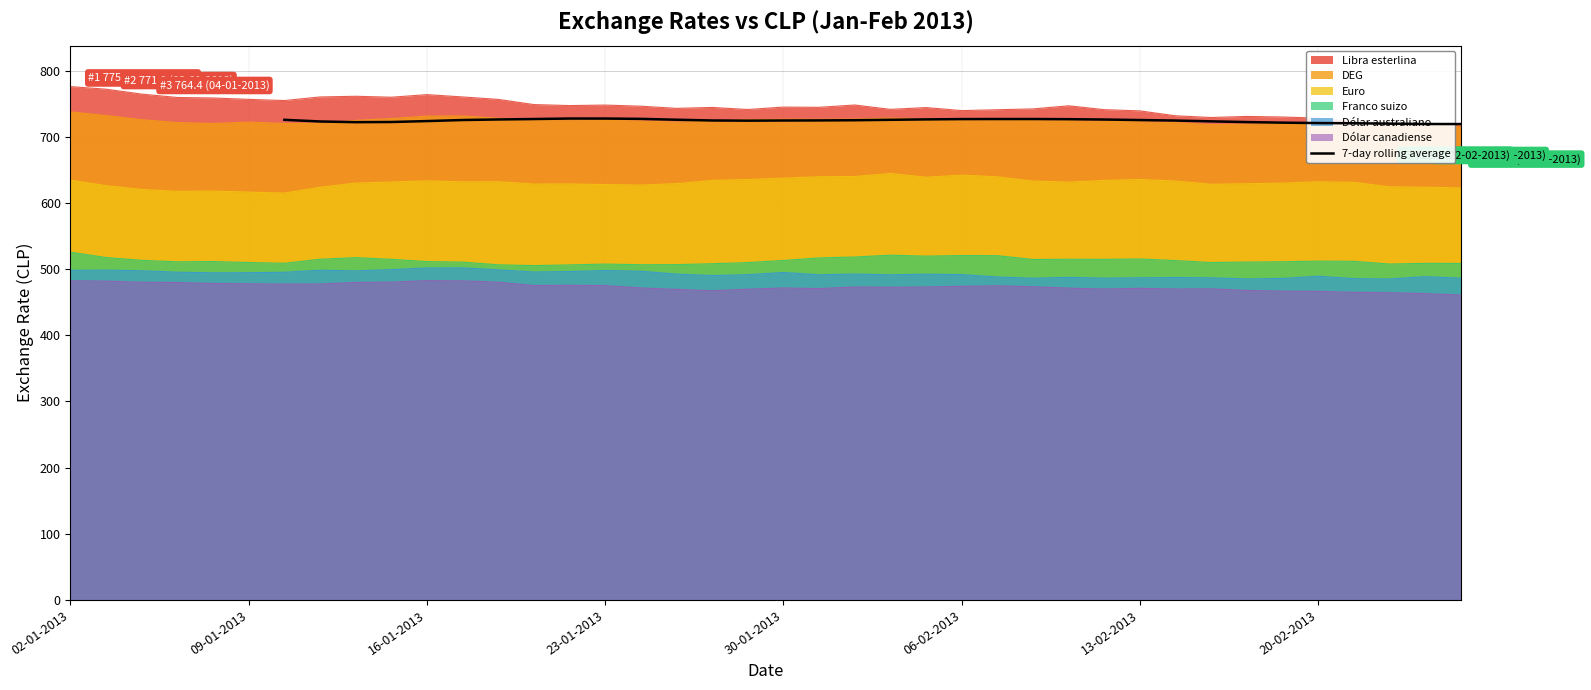

What is the smallest value displayed?

719.2